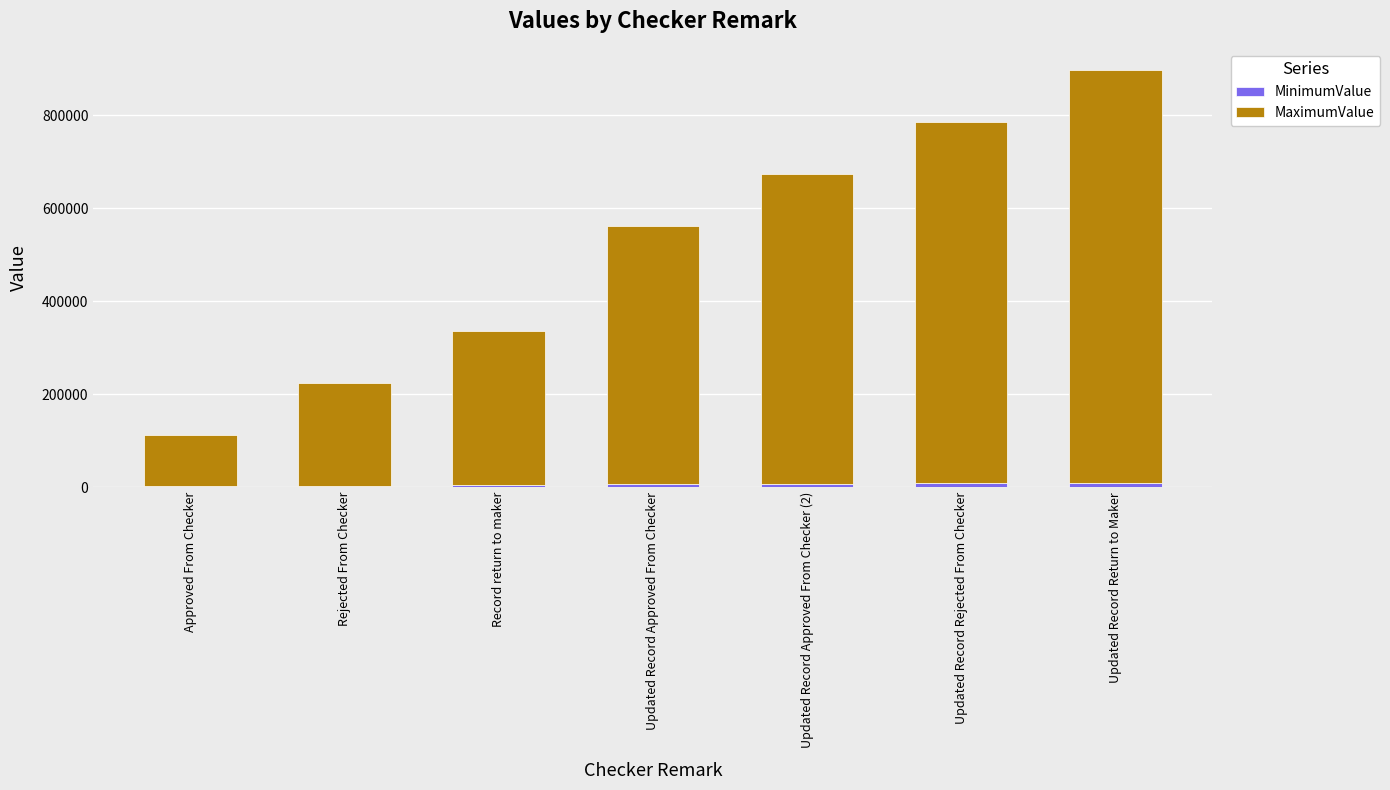

At which category is the sum across all series the highest?

Updated Record Return to Maker